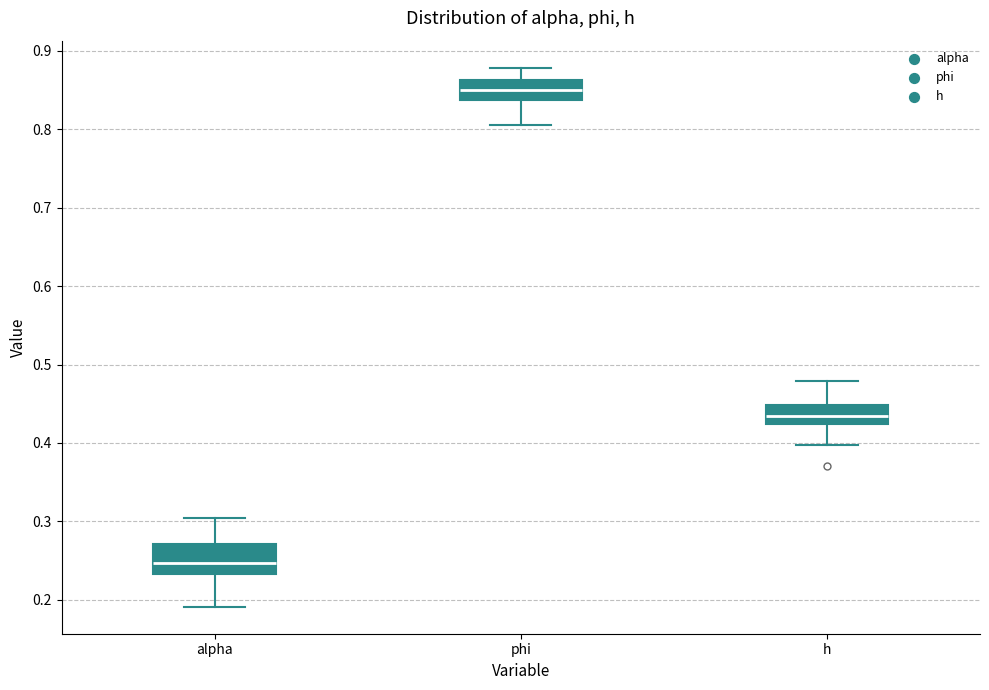

Reading left to right, transcribe this box plot: for each box, give where its median line is, the range the box spans, and where its two whiskers end, as read against the y-axis. The values are not printed on the chart, so give them approximately, as read against the axis.

alpha: median 0.25, box 0.23 to 0.27, whiskers 0.19 to 0.30
phi: median 0.85, box 0.84 to 0.86, whiskers 0.81 to 0.88
h: median 0.44, box 0.42 to 0.45, whiskers 0.40 to 0.48